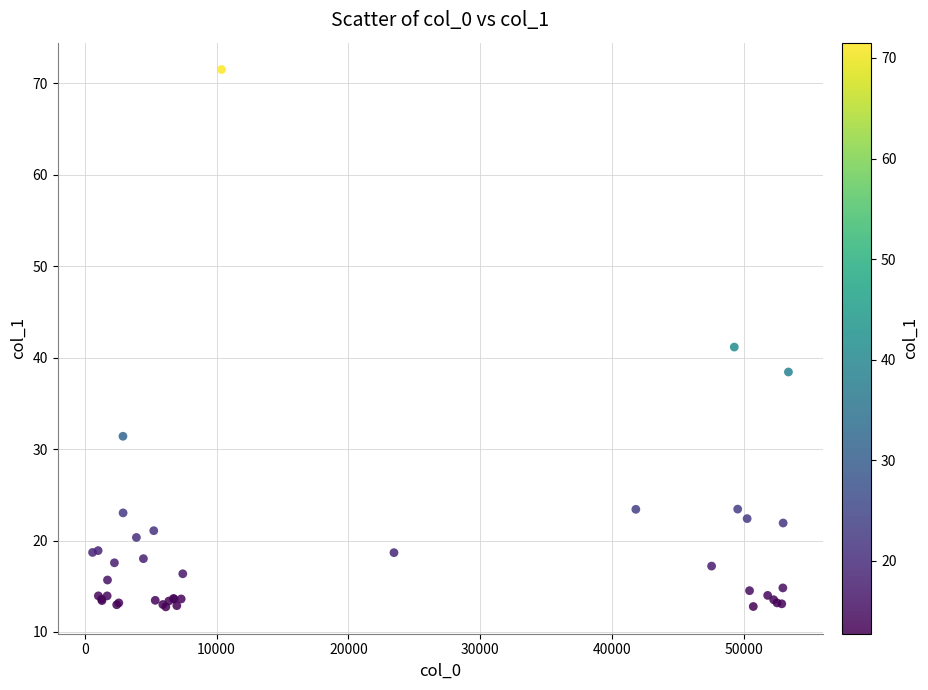

What Y value in the scatter plot is closest to 42?

41.2